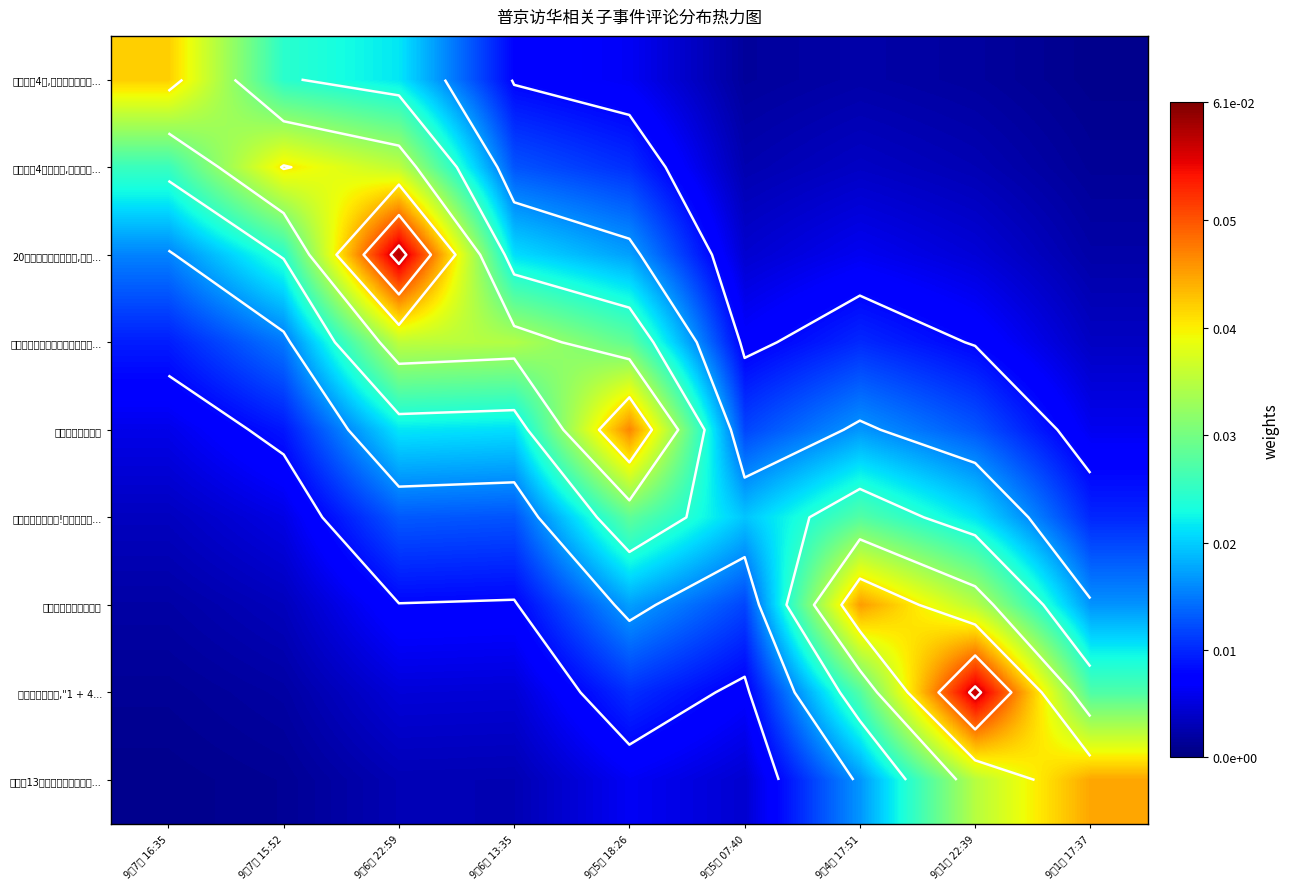

Rank the series by their maximum value, from lowest to highest.

普京访华惊呆众人!两个细节太..., 普京凌晨离开北京后马不停蹄赶..., 普京开启4天访华行,中俄关系..., 普京待了4天,不该说的事一句..., 普京携13名高官抵华，莫迪临..., 普京访华收获四大消息, 普京与蔡英文会晤, 普京访华有看点,"1 + 4..., 20份中俄协议震撼落地,普京...